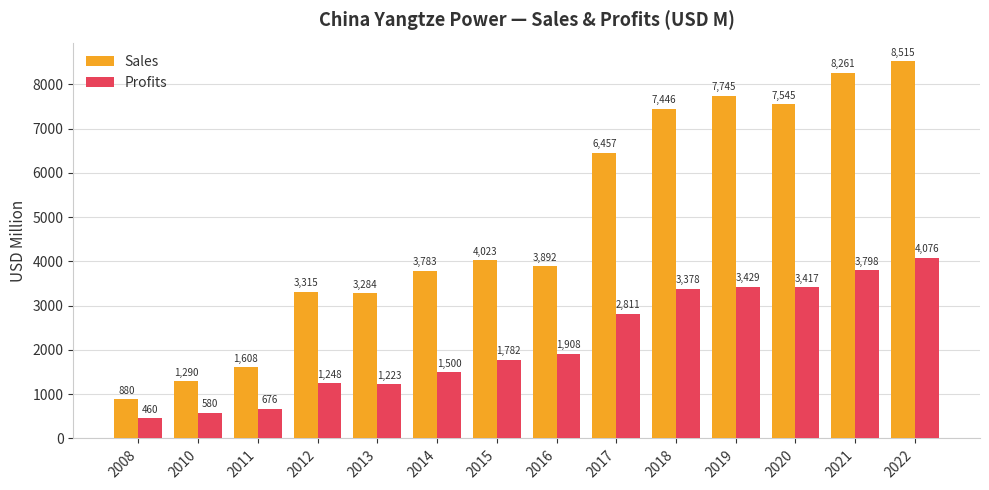

Rank the series by their average value, from highest to lowest.

Sales, Profits